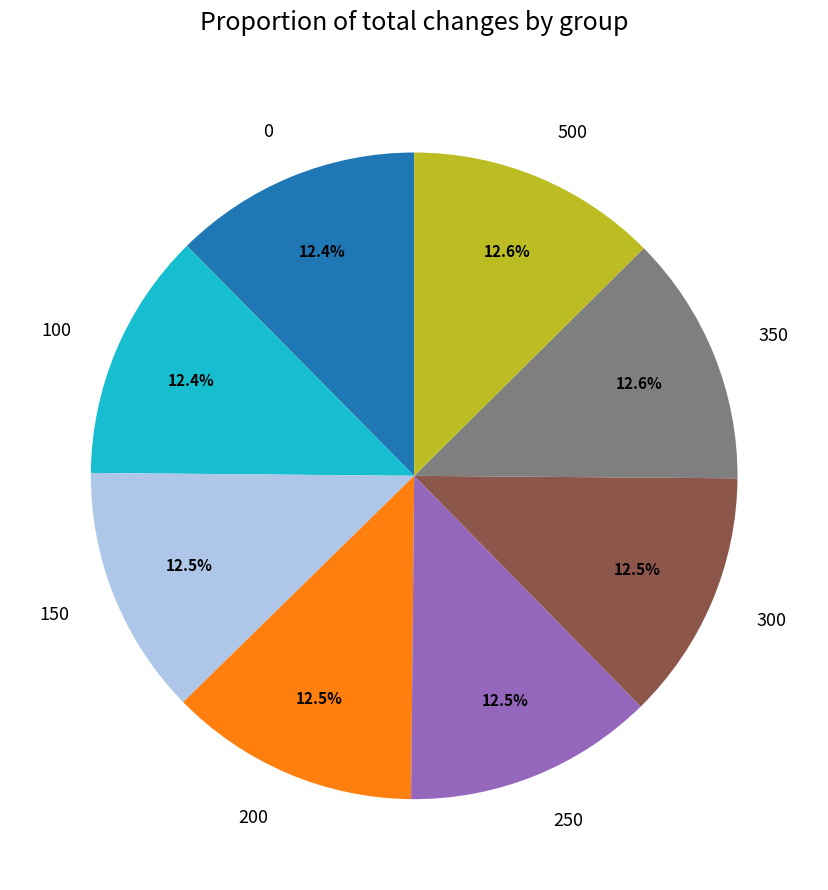

What is the ratio of the value at 100 to the value at 150?

1.0